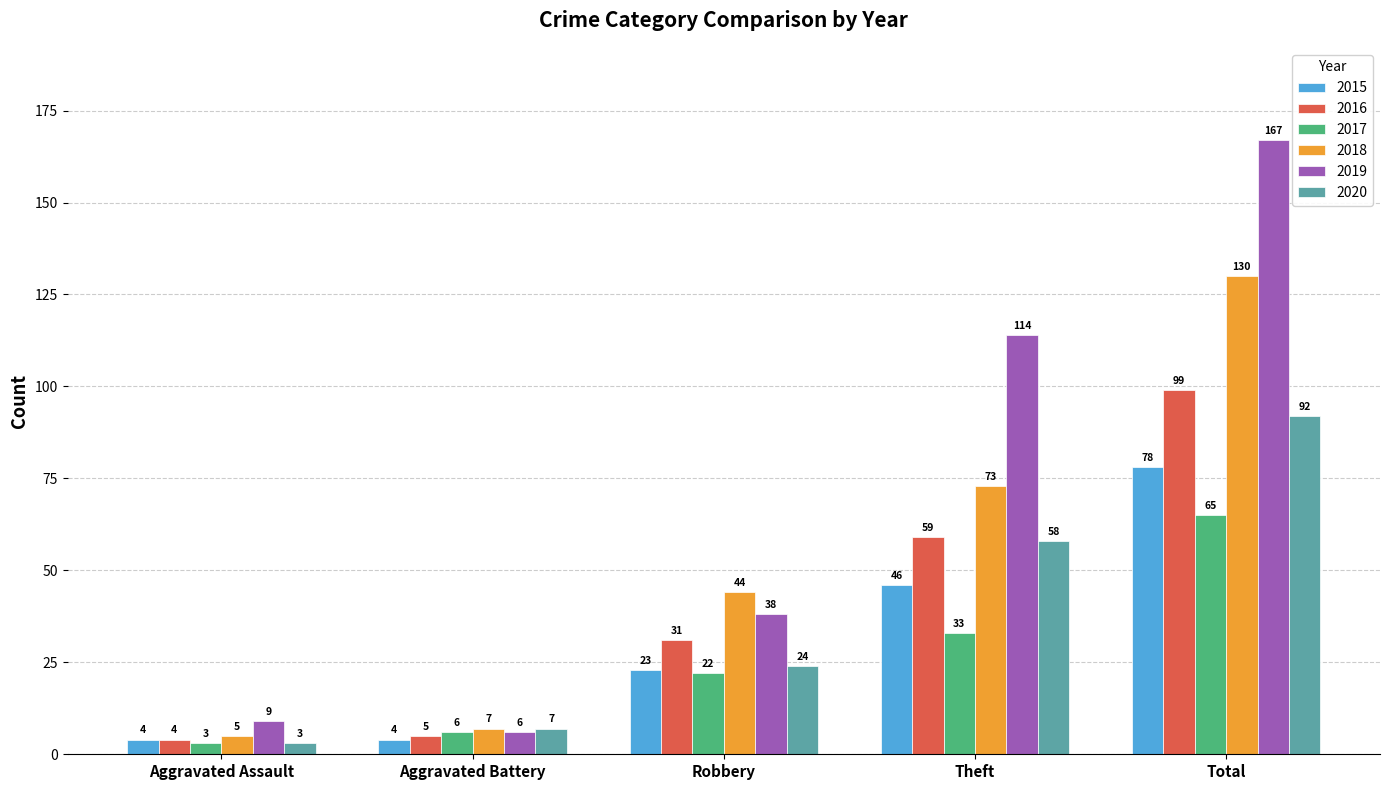

How many bars are there in total?

30